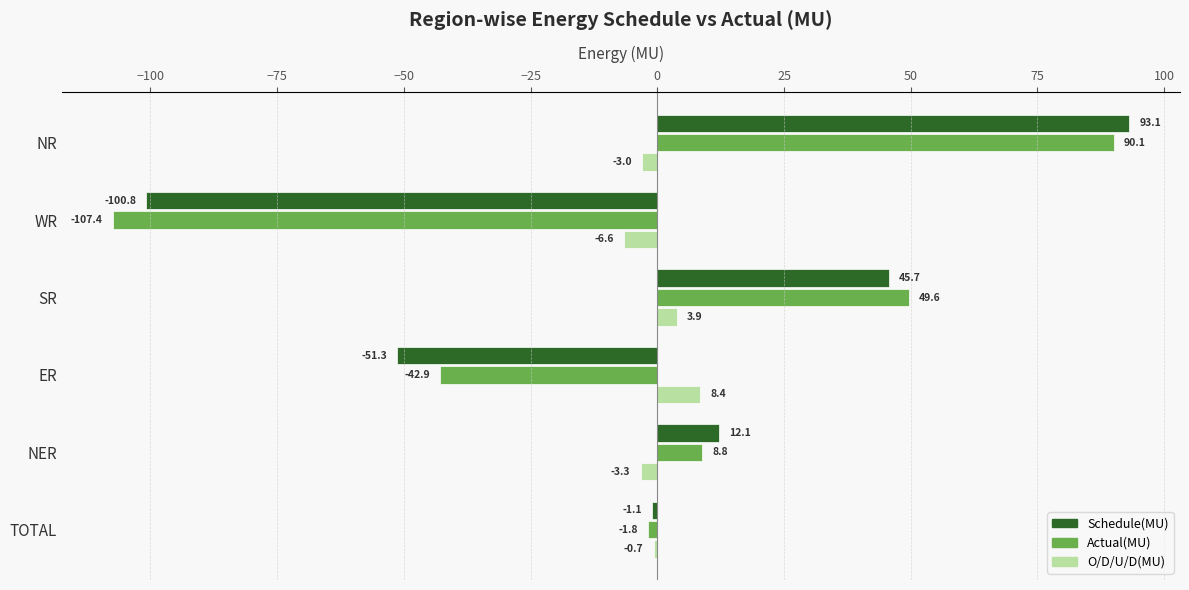

What value does the Schedule(MU) series have at WR?

-100.8